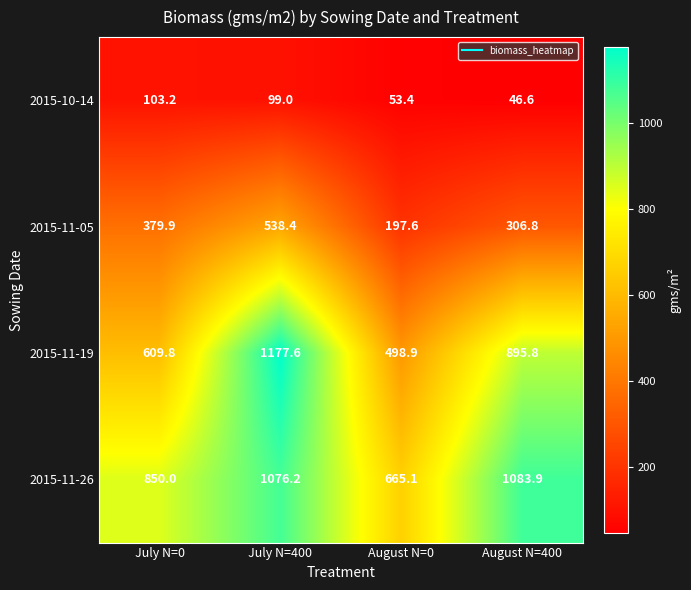

List the labels in order of 2015-10-14 value, largest first.

July N=0, July N=400, August N=0, August N=400